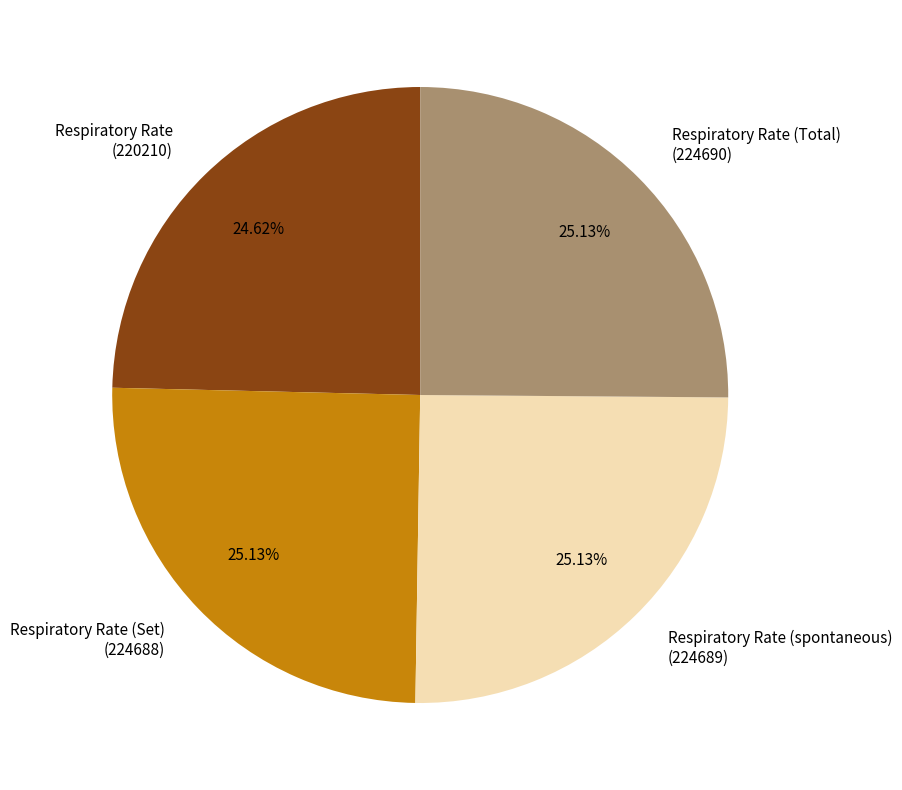

Does Respiratory Rate (spontaneous) (224689) account for over 50% of the chart?

No